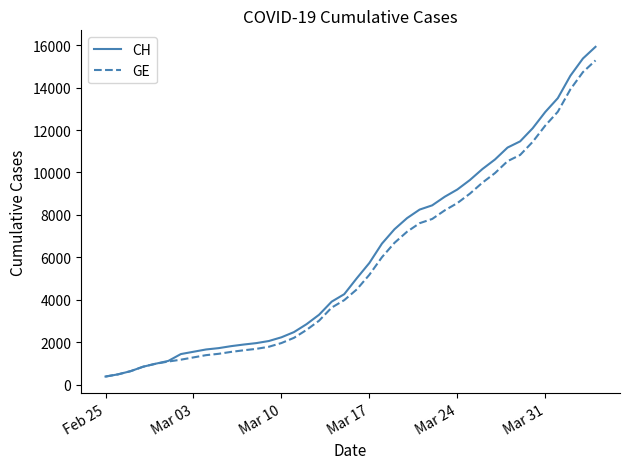

What is the maximum value for CH?

15926